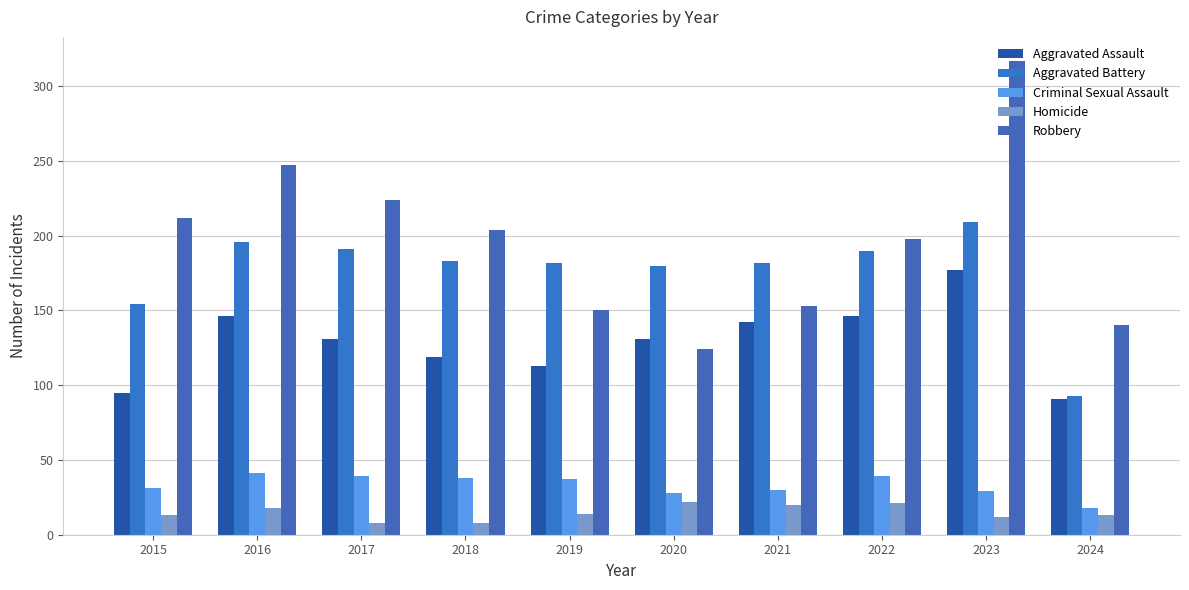

Reading left to right, transcribe all the data shown in this chart.

Aggravated Assault: 95	146	131	119	113	131	142	146	177	91
Aggravated Battery: 154	196	191	183	182	180	182	190	209	93
Criminal Sexual Assault: 31	41	39	38	37	28	30	39	29	18
Homicide: 13	18	8	8	14	22	20	21	12	13
Robbery: 212	247	224	204	150	124	153	198	317	140